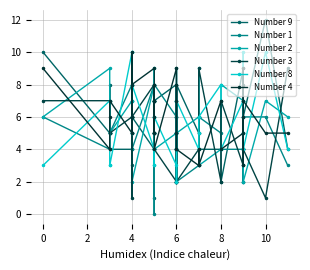

How many values in the Number 3 series are below 5?

12